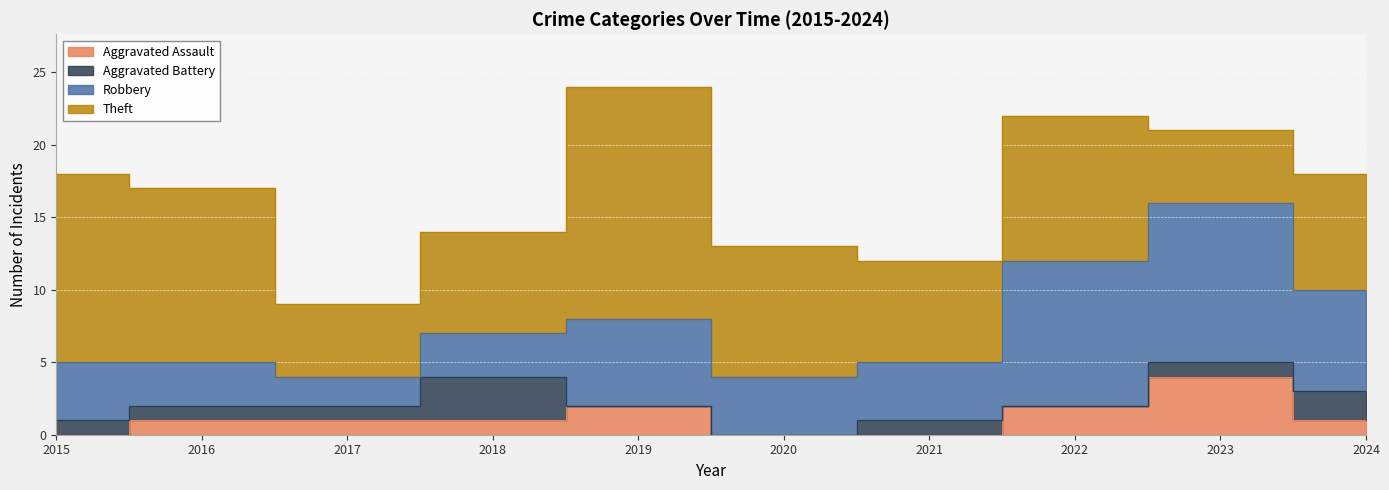

How many lines are shown in the chart?

4